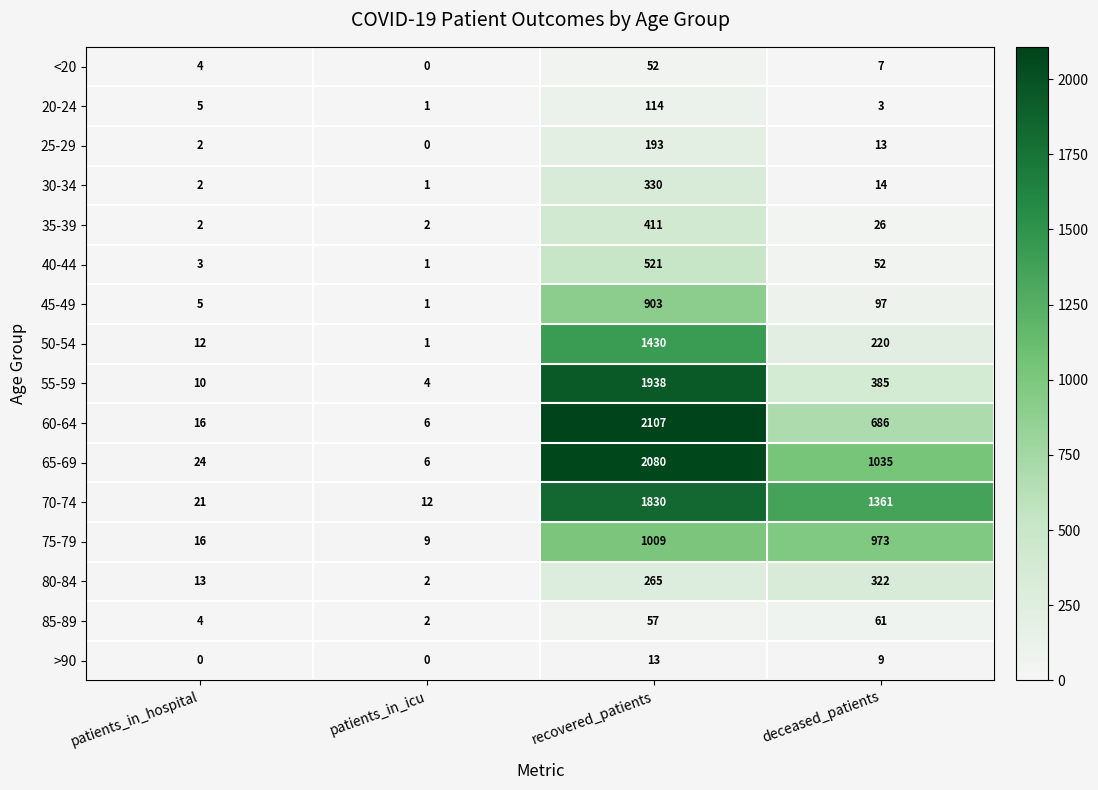

True or false: 80-84 has a value of 265 at recovered_patients.

True